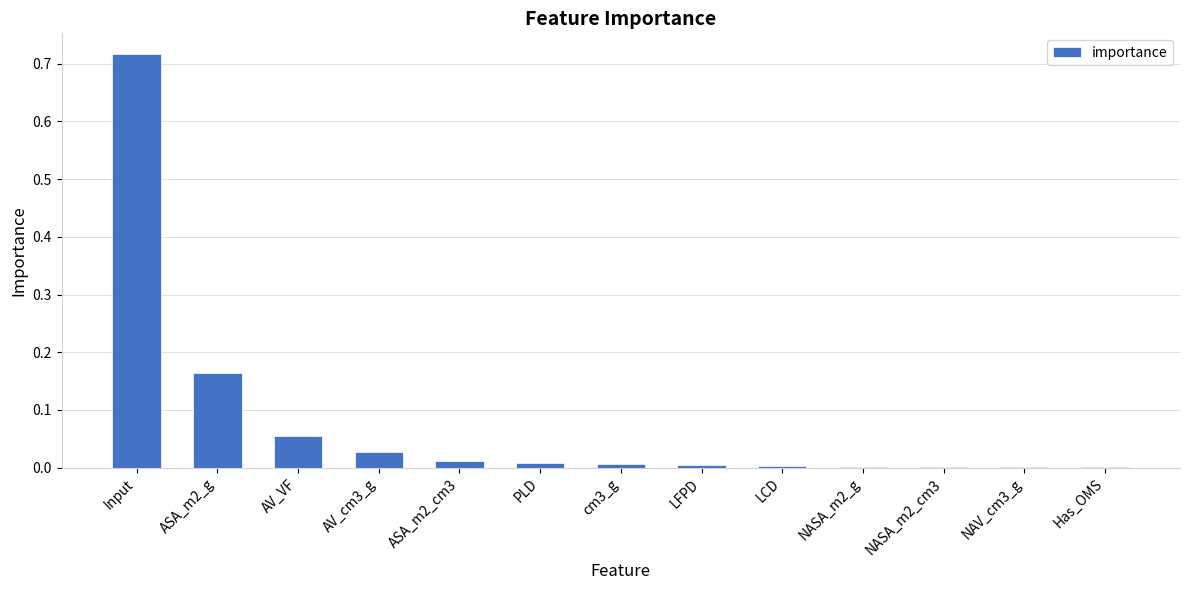

What is the sum of all values?

1.0